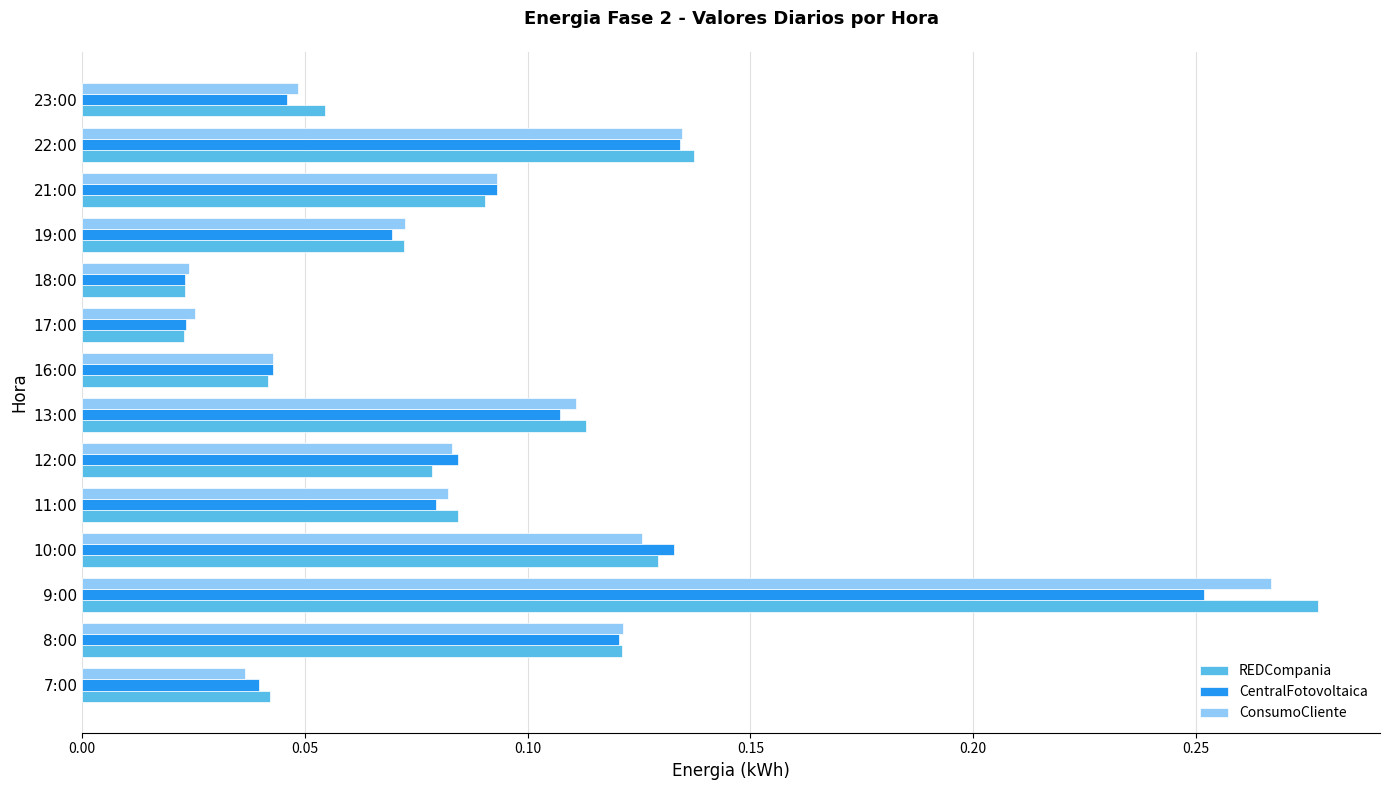

Which category has the highest value across all series?

9:00